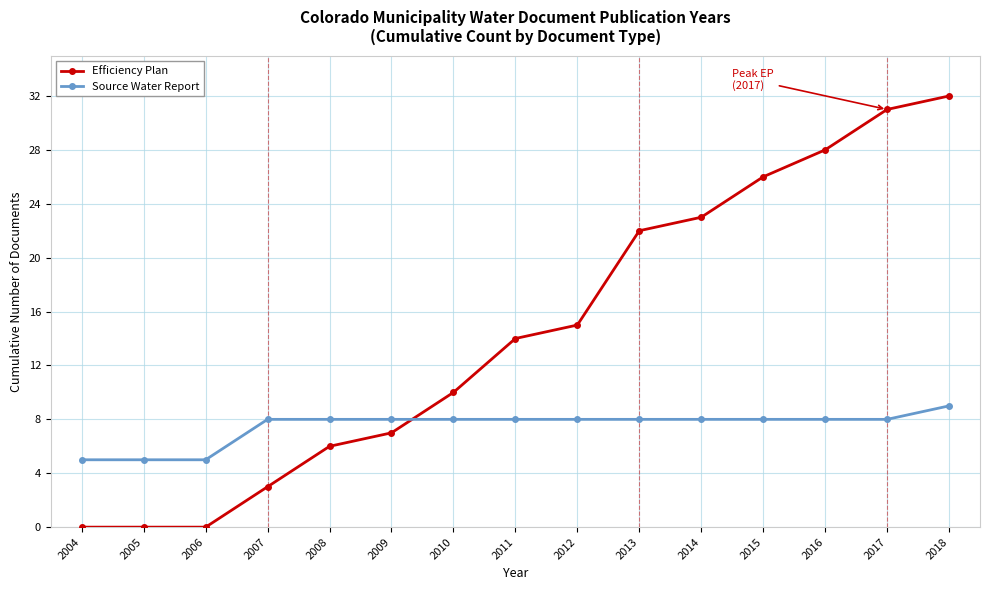

Reading left to right, list all the values displayed in this chart.

Efficiency Plan: 2004=0	2005=0	2006=0	2007=3	2008=6	2009=7	2010=10	2011=14	2012=15	2013=22	2014=23	2015=26	2016=28	2017=31	2018=32
Source Water Report: 2004=5	2005=5	2006=5	2007=8	2008=8	2009=8	2010=8	2011=8	2012=8	2013=8	2014=8	2015=8	2016=8	2017=8	2018=9